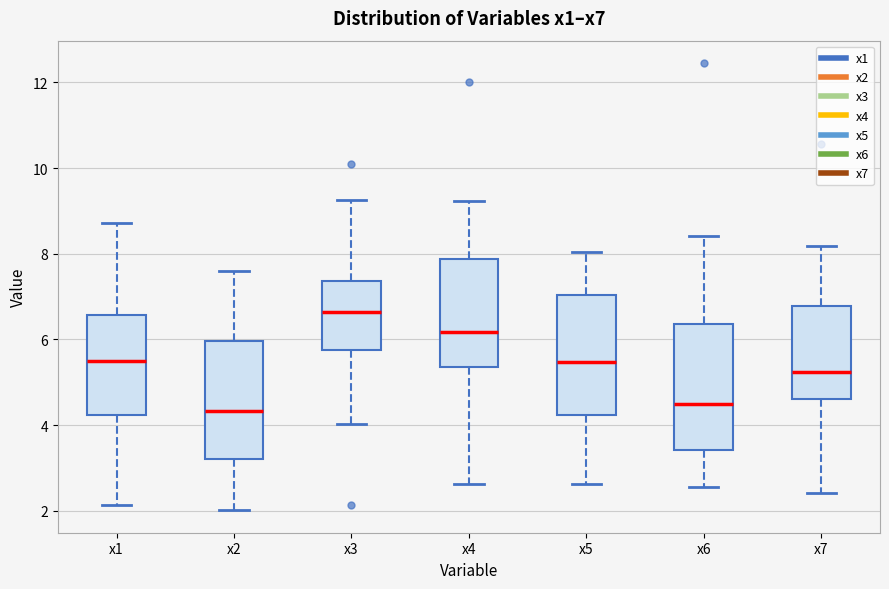

Reading left to right, read every box against the y-axis: the position of its median line, the range the box covers, and the ends of its whiskers. The values are not printed on the chart, so give them approximately, as read against the axis.

x1: median 5.4, box 4.2 to 6.6, whiskers 2.2 to 8.8
x2: median 4.4, box 3.2 to 6.0, whiskers 2.0 to 7.6
x3: median 6.6, box 5.8 to 7.4, whiskers 4.0 to 9.2
x4: median 6.2, box 5.4 to 7.8, whiskers 2.6 to 9.2
x5: median 5.4, box 4.2 to 7.0, whiskers 2.6 to 8.0
x6: median 4.4, box 3.4 to 6.4, whiskers 2.6 to 8.4
x7: median 5.2, box 4.6 to 6.8, whiskers 2.4 to 8.2